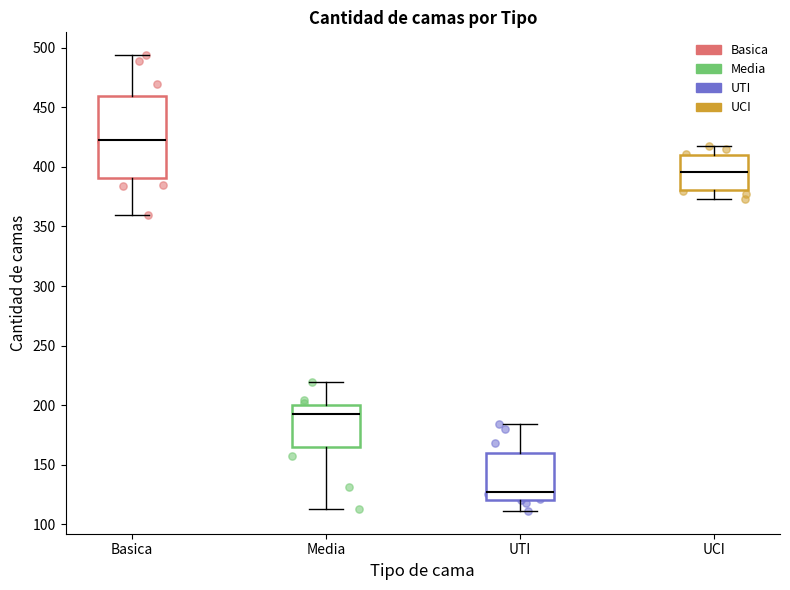

Comparing the boxes themselves (not the whiskers), which one is the tallest?

Basica